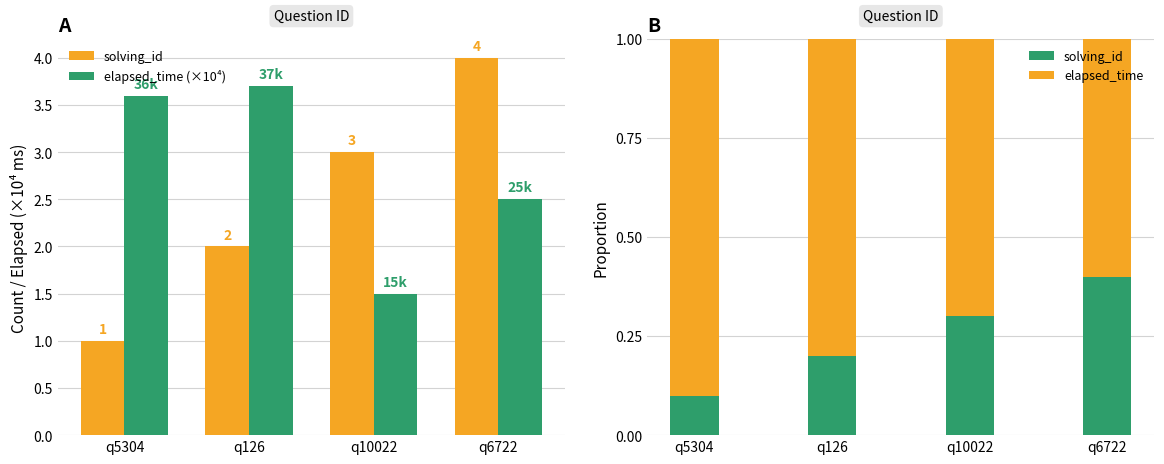

List the series in order of their peak value, highest first.

elapsed_time (×10⁴), elapsed_time, solving_id